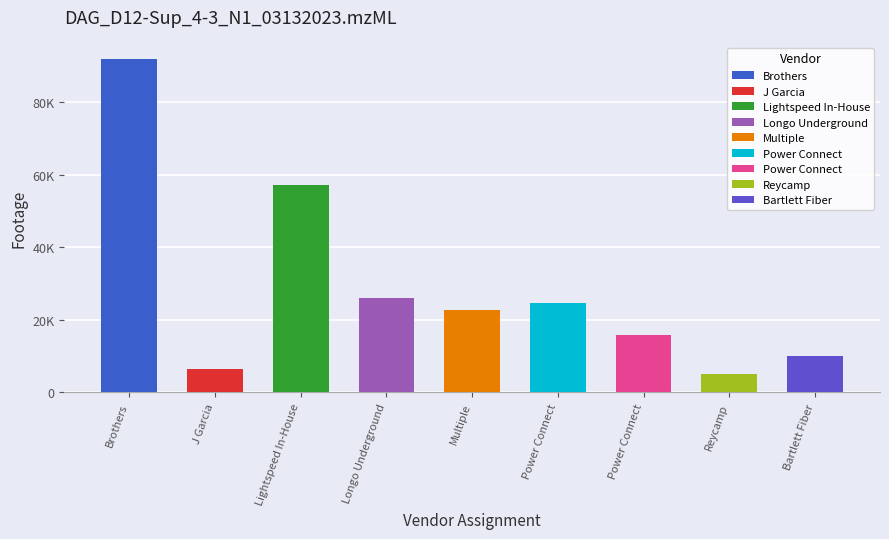

What is the difference between the maximum and minimum values?

86927